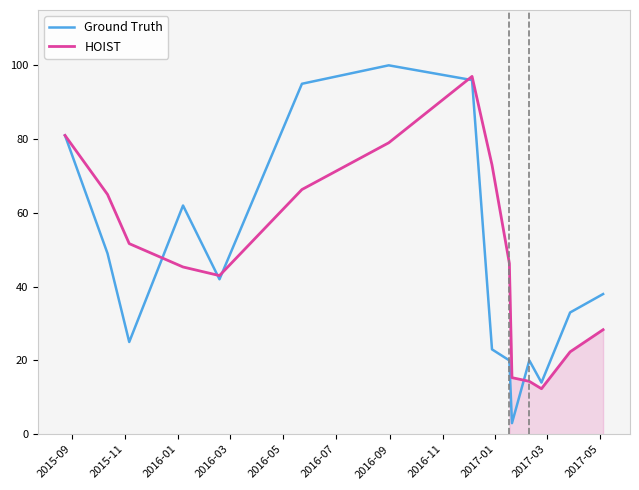

What is the minimum value for Ground Truth?

3.0